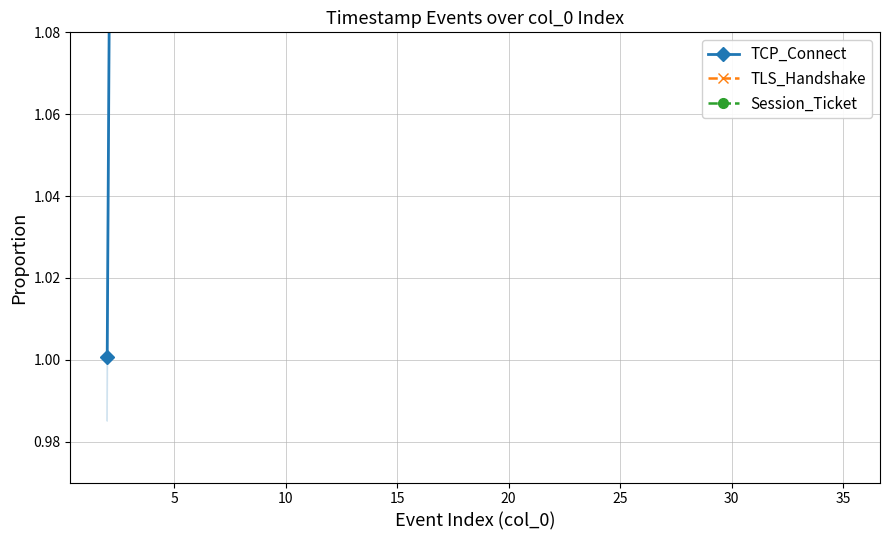

What is the value of the TLS_Handshake point at the 5th from the left?

2.0